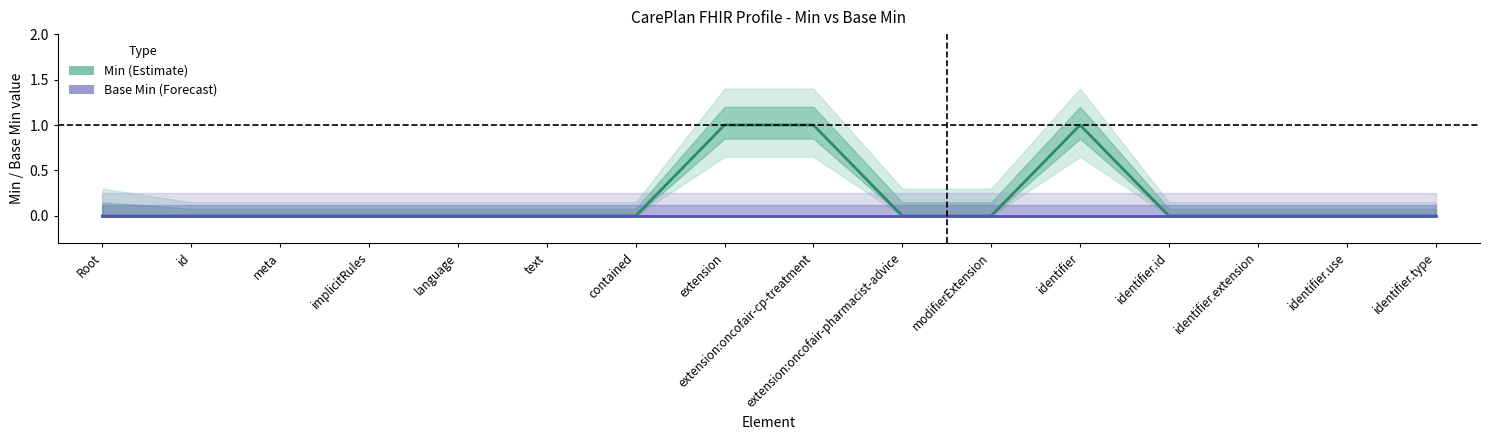

At how many categories does at least one series exceed 0?

3